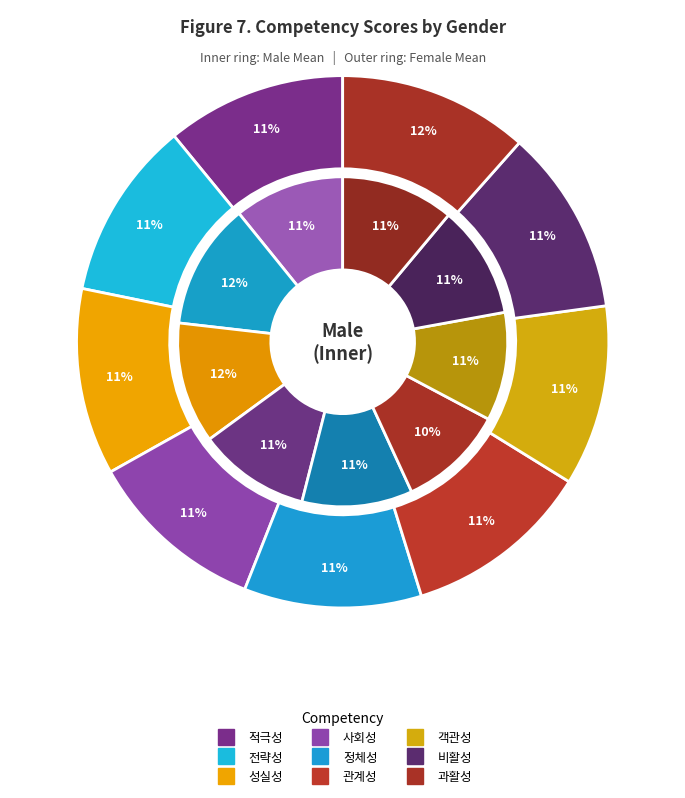

What percentage is the female_values slice, to the nearest percent?

11%